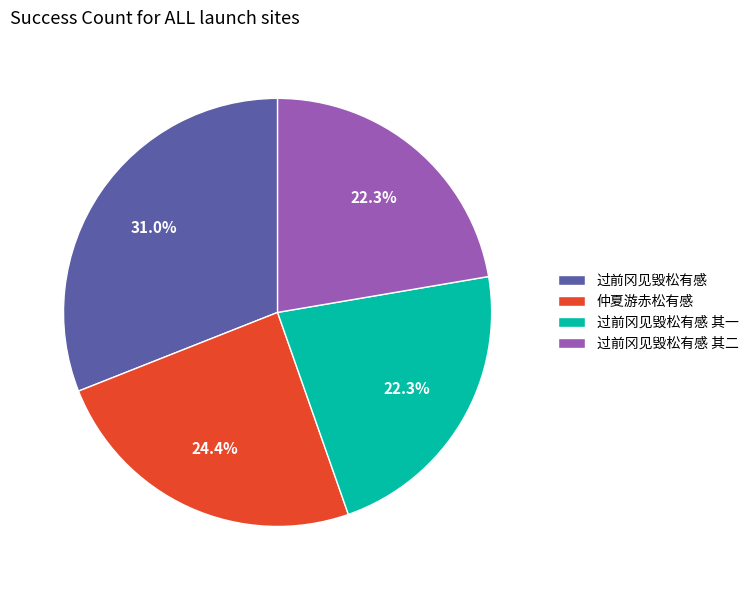

How many segments does this pie chart have?

4